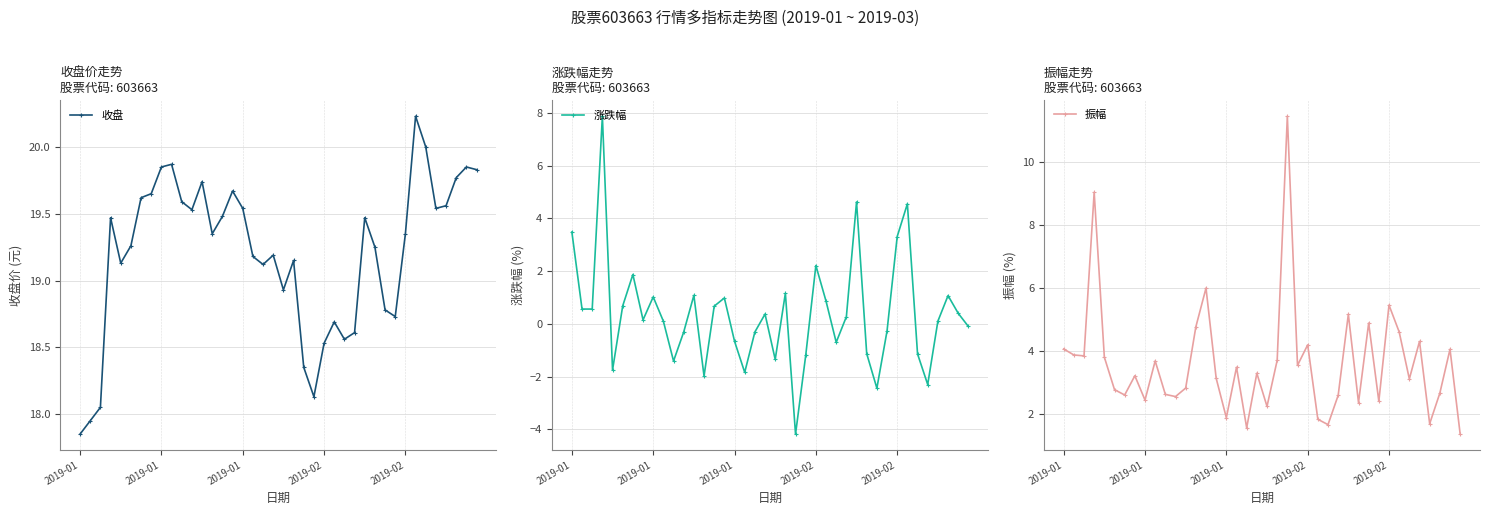

What value does the 收盘 series have at 27?

18.6